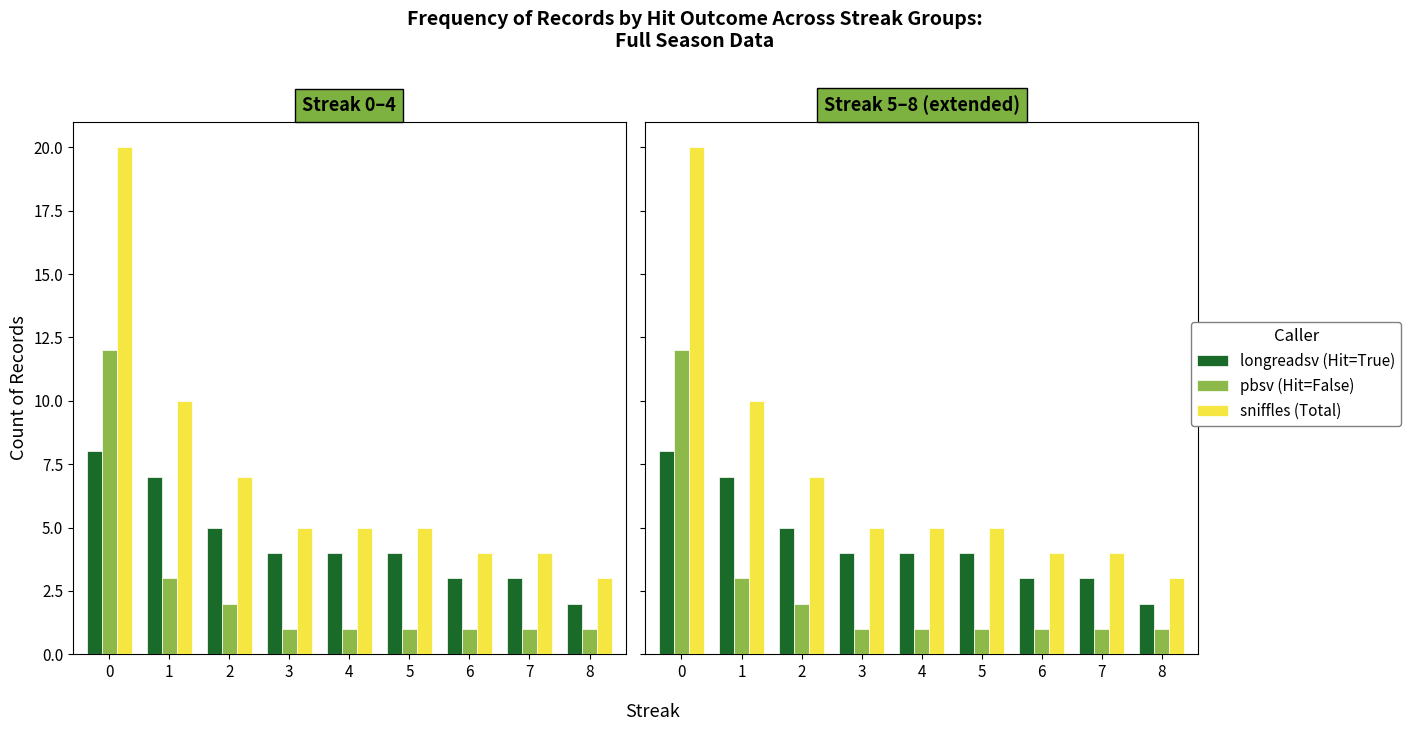

True or false: sniffles (Total) has a value of 4 at 6.

True